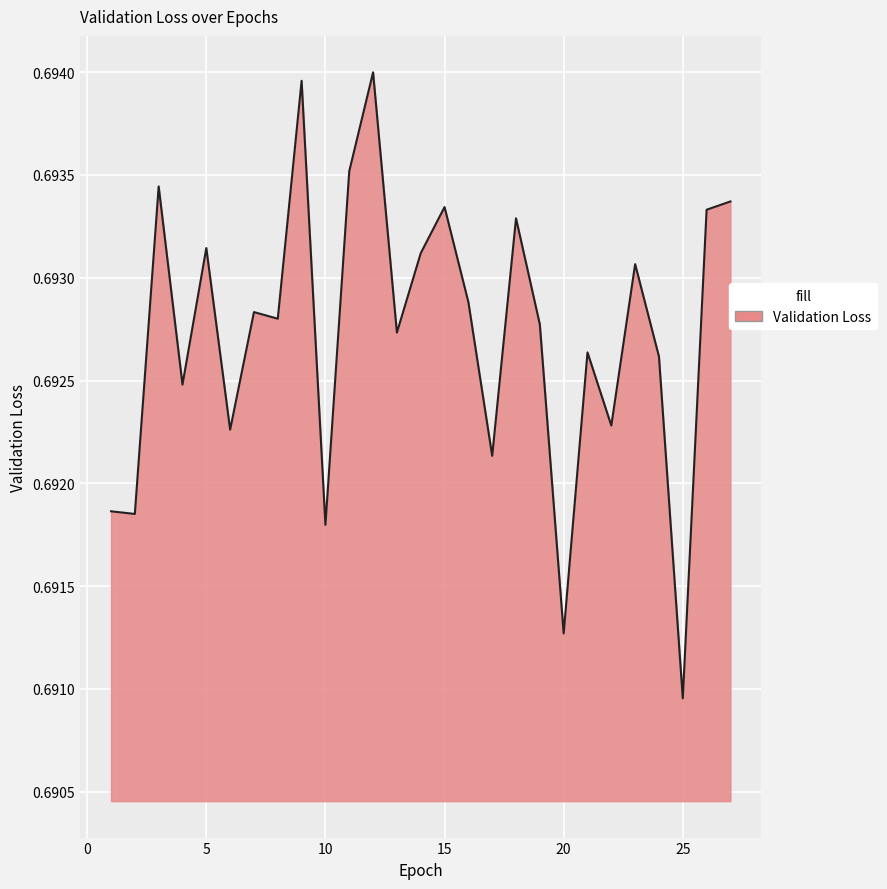

How many lines are shown in the chart?

1